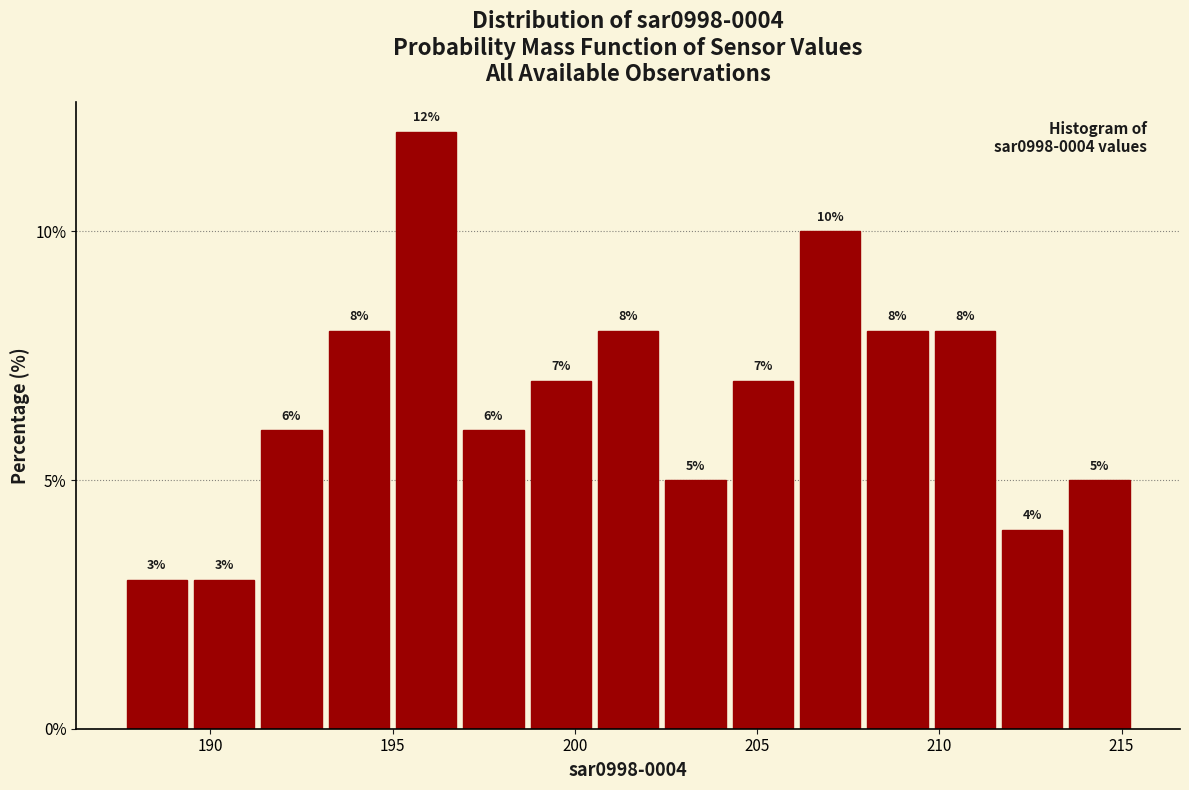

Around what value on the x-axis is the tallest bar? Give the approximate position of its centre, as read against the axis.

196.0